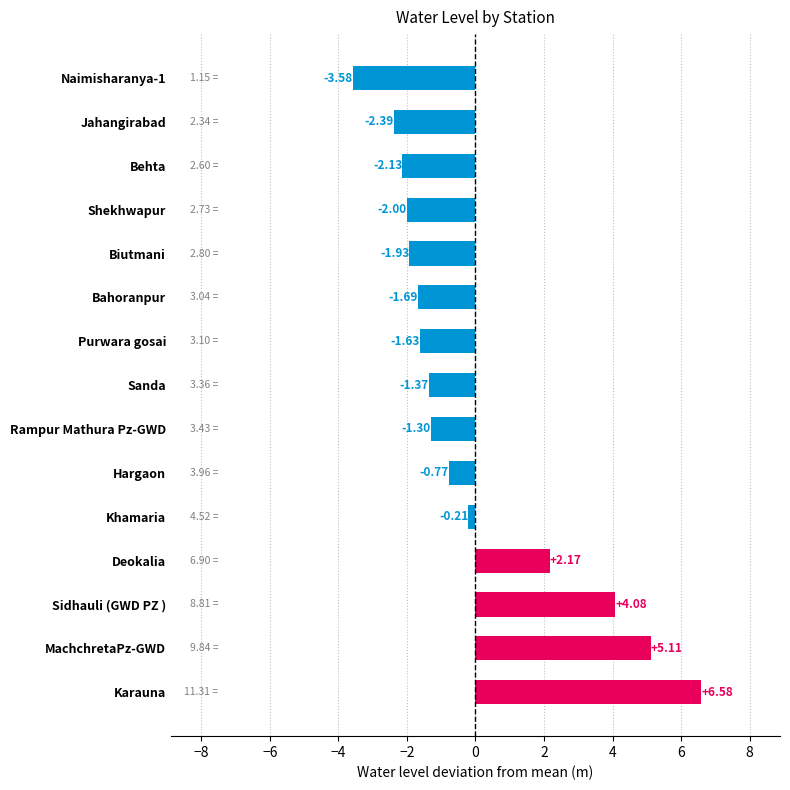

What is the maximum value shown in the chart?

6.6